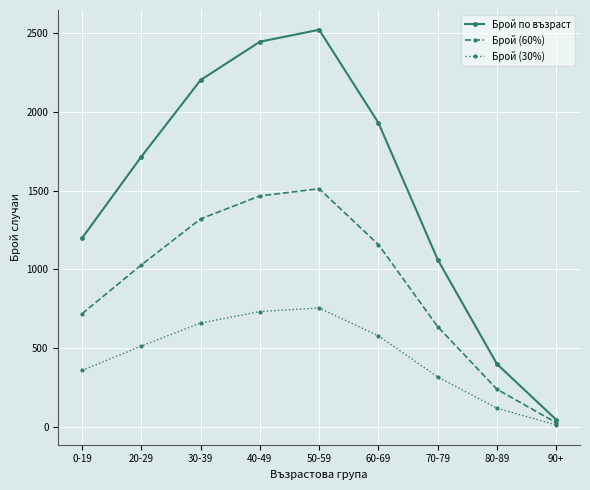

Rank the series at 20-29 from lowest to highest value.

Брой (30%), Брой (60%), Брой по възраст